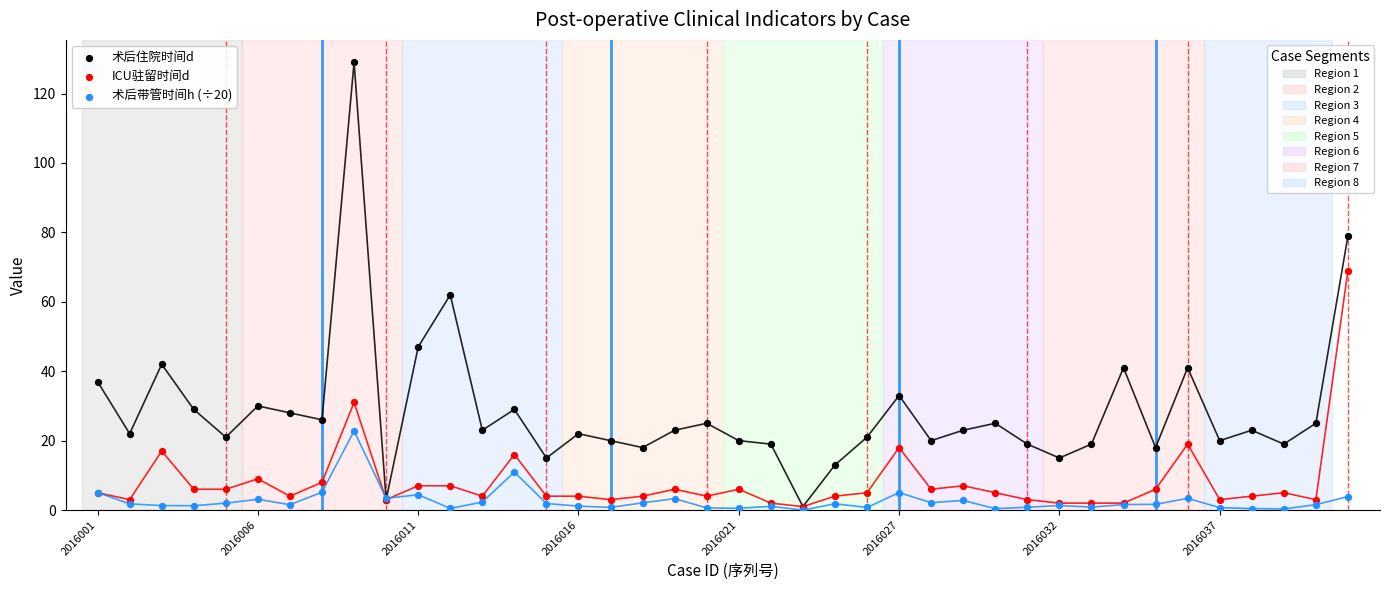

Across all series, what Y value is closest to 64?

62.0